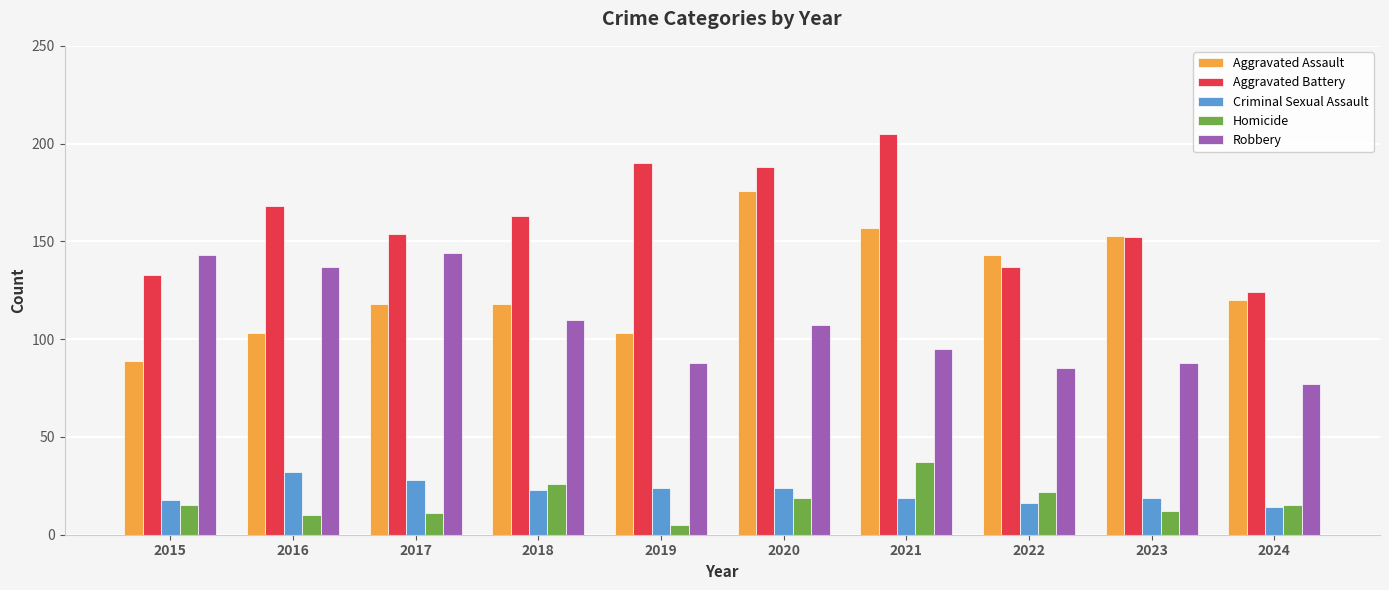

Reading right to left, extract all data points from this chart.

Aggravated Assault: 120	153	143	157	176	103	118	118	103	89
Aggravated Battery: 124	152	137	205	188	190	163	154	168	133
Criminal Sexual Assault: 14	19	16	19	24	24	23	28	32	18
Homicide: 15	12	22	37	19	5	26	11	10	15
Robbery: 77	88	85	95	107	88	110	144	137	143